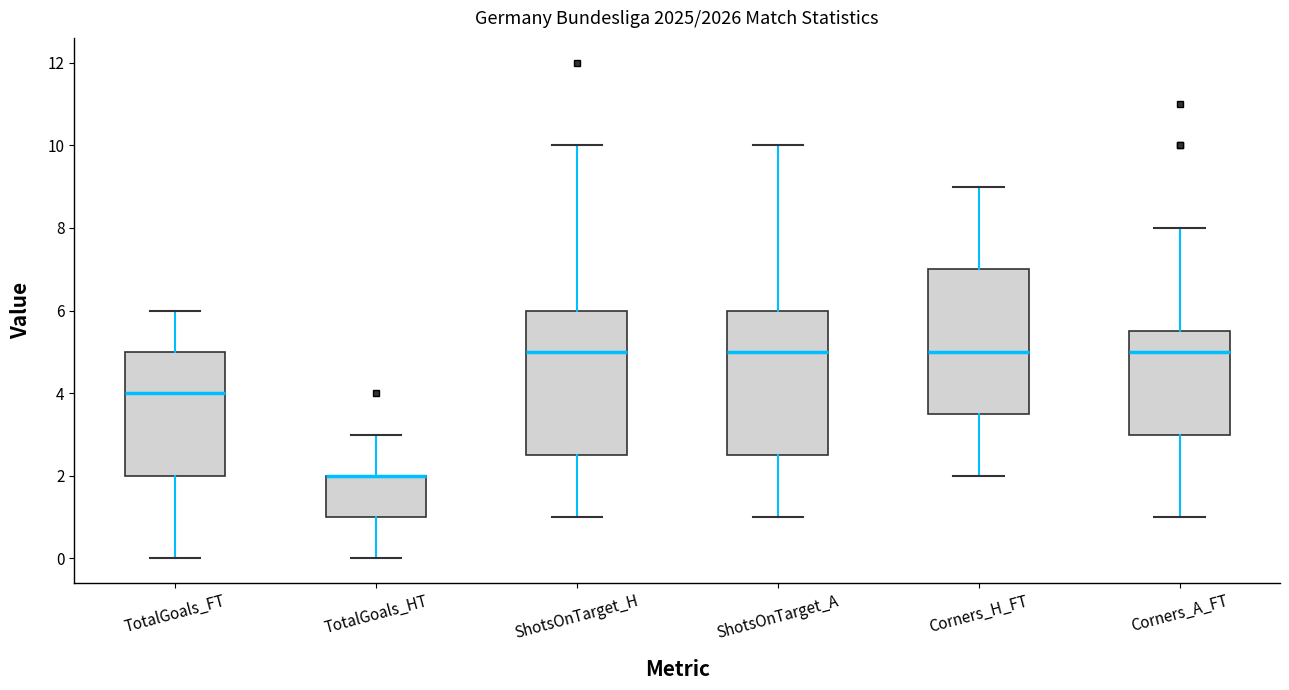

Where does the upper whisker of the box for ShotsOnTarget_A end on the y-axis? The values are not printed on the chart, so give them approximately, as read against the axis.

10.0